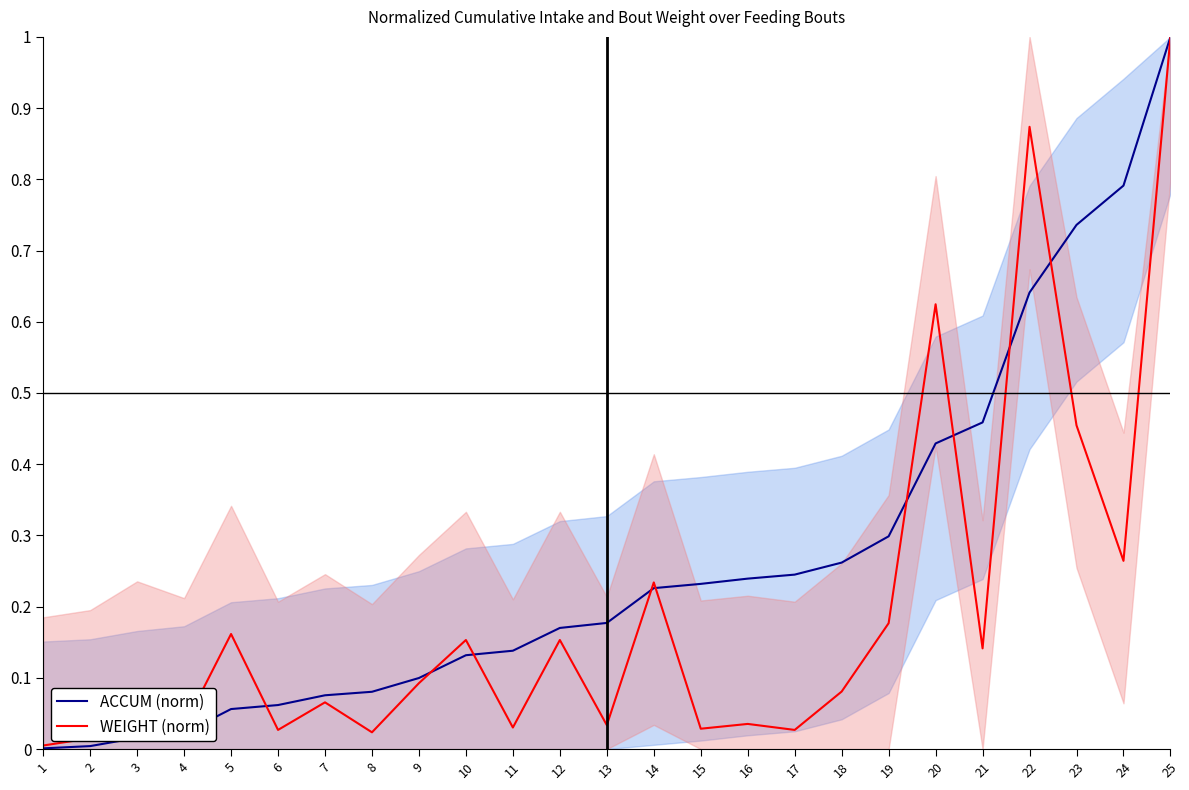

Is it true that WEIGHT (norm) equals 0.0 at 6?

True